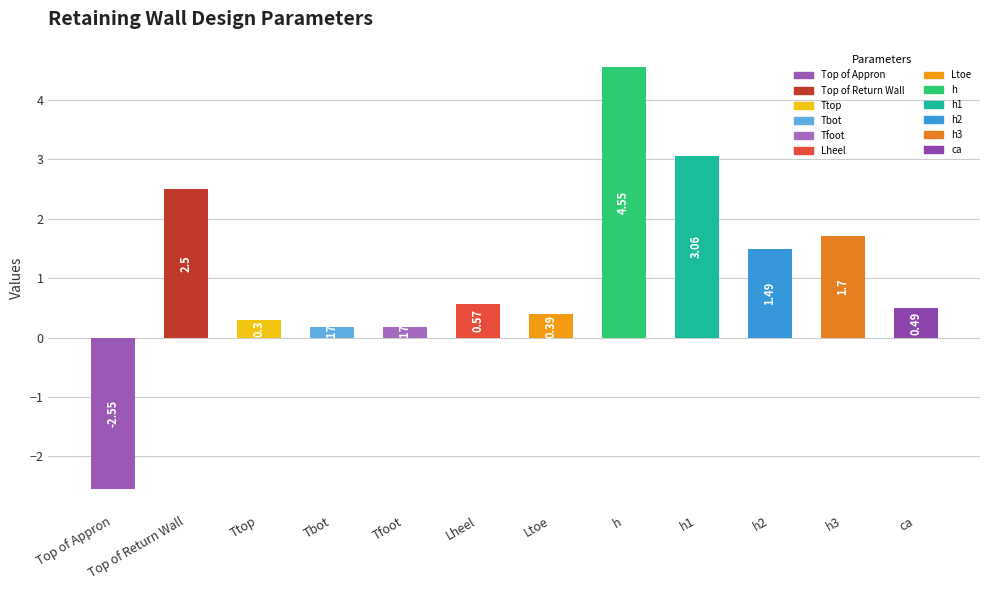

What is the change in value from Top of Appron to Lheel?

+3.1